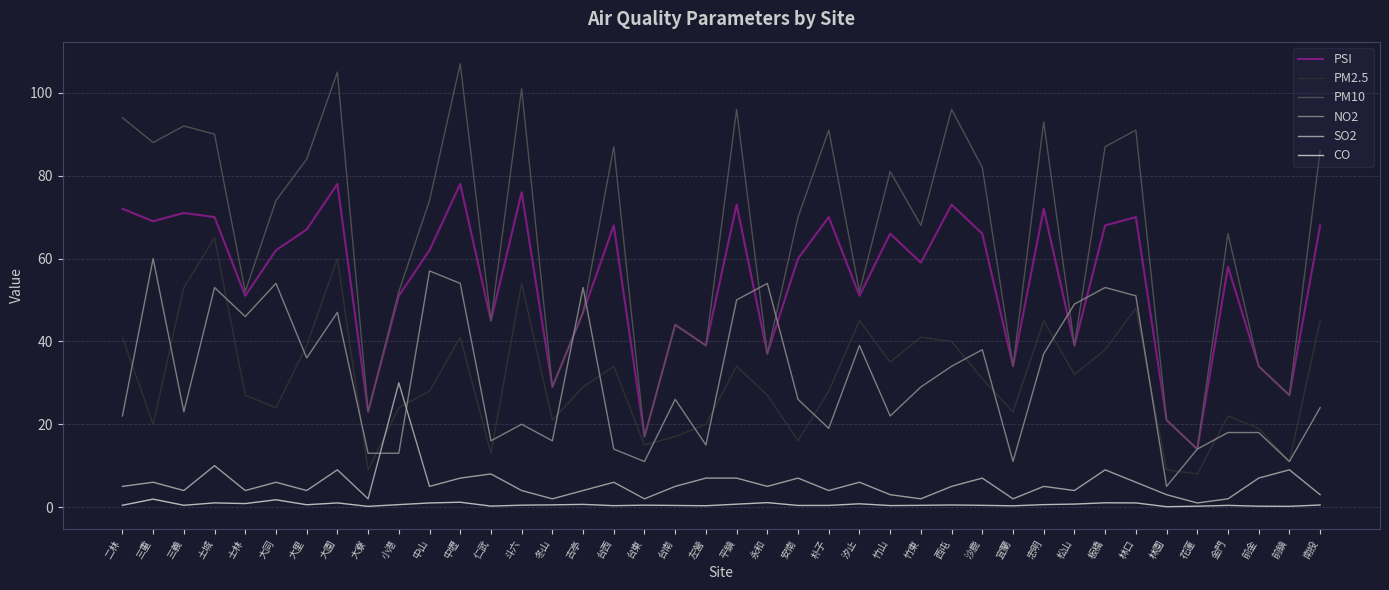

True or false: PM10 has more than 1 points higher than both neighbors.

True